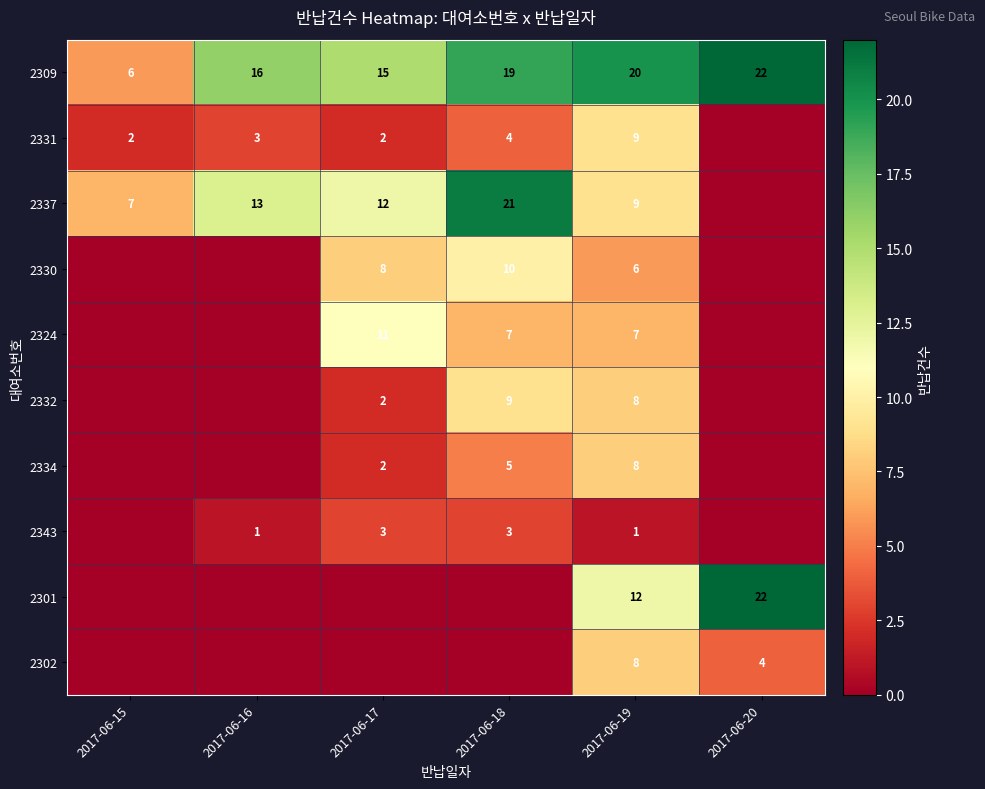

The 2309 series shows 1 at 2017-06-15. True or false?

False